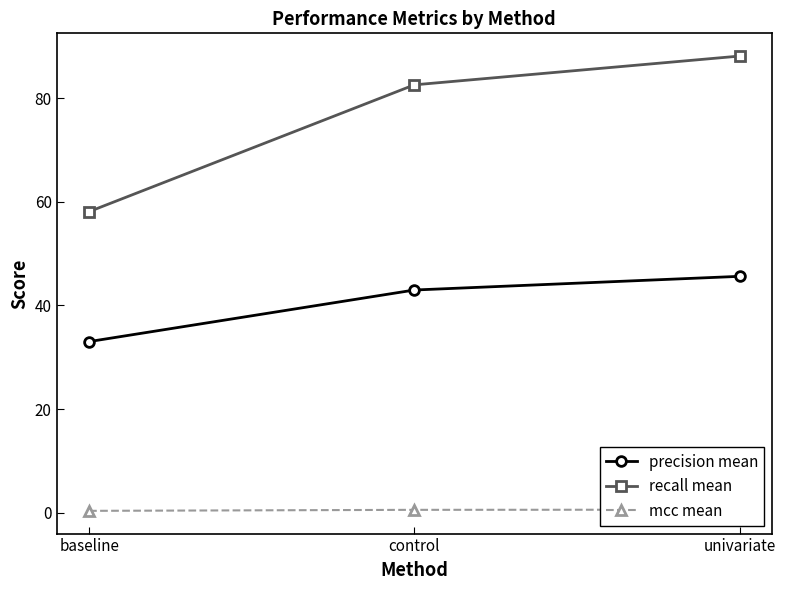

What is the value of the mcc mean point at the 3rd from the left?

0.6